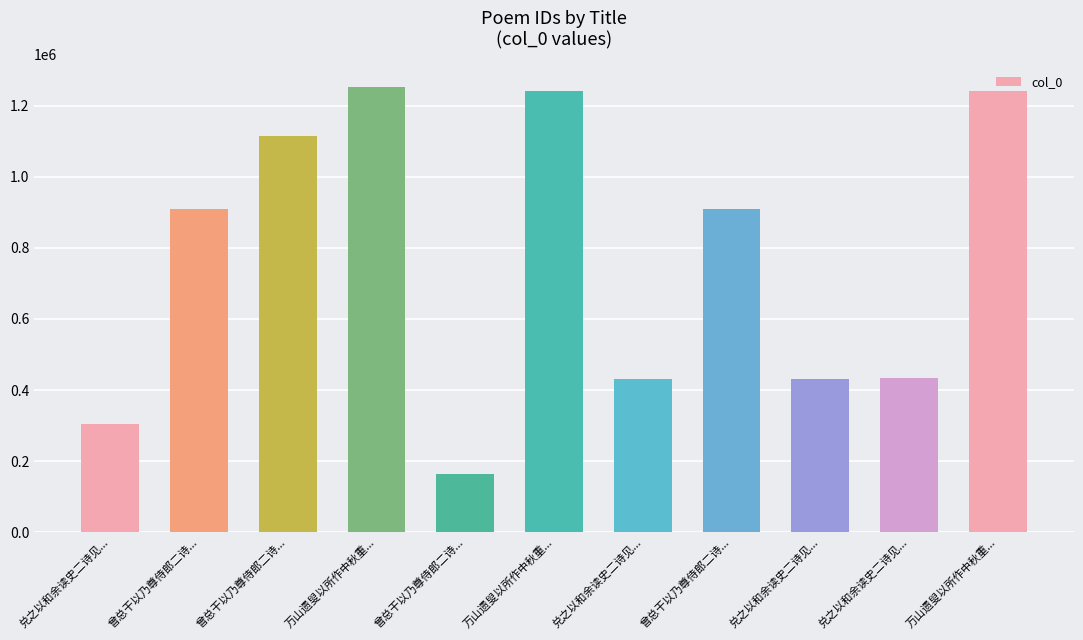

What is the minimum value shown in the chart?

164449